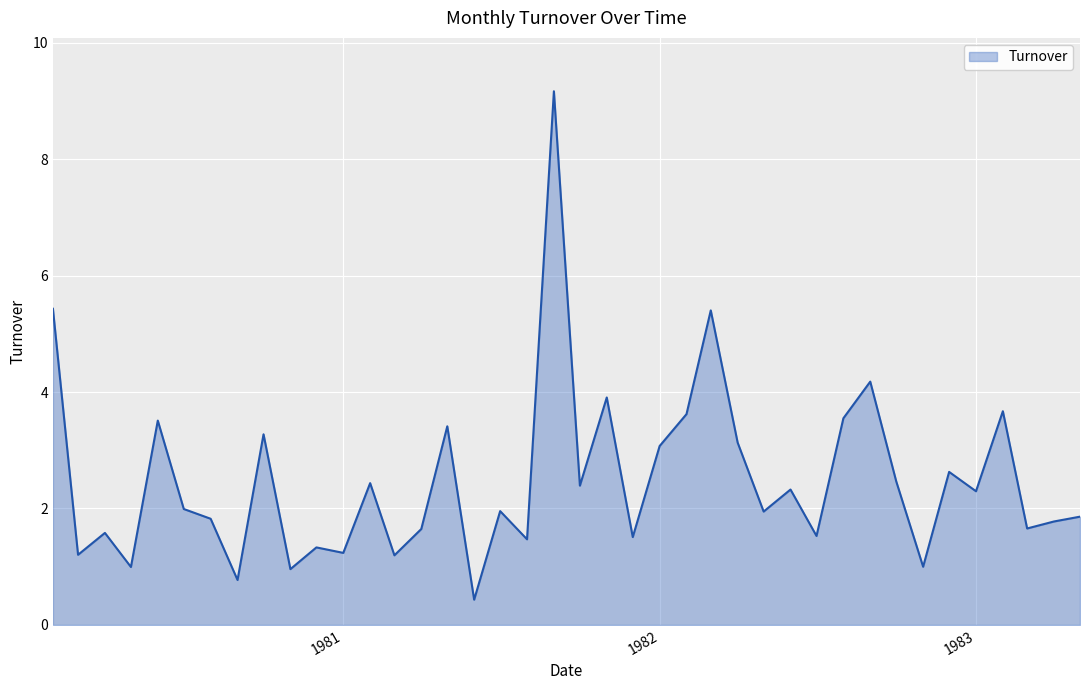

What is the minimum value shown in the chart?

0.4